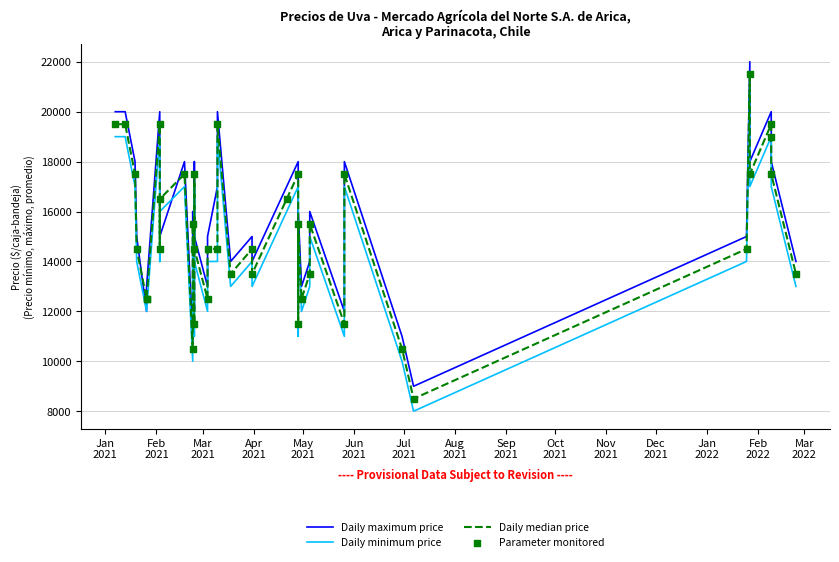

Which series has the widest spread of Y values?

Daily maximum price